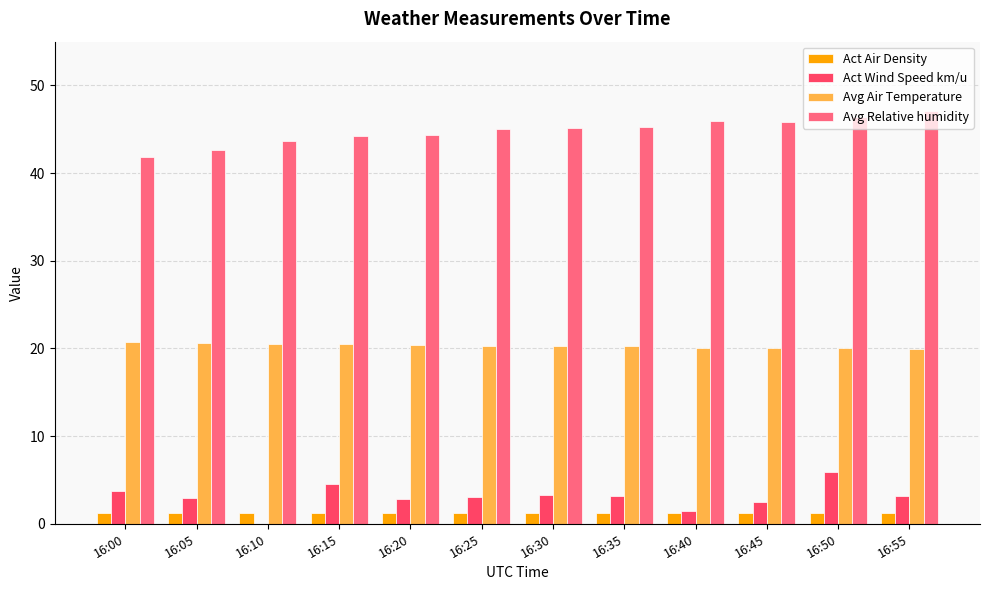

Are the bars horizontal?

No